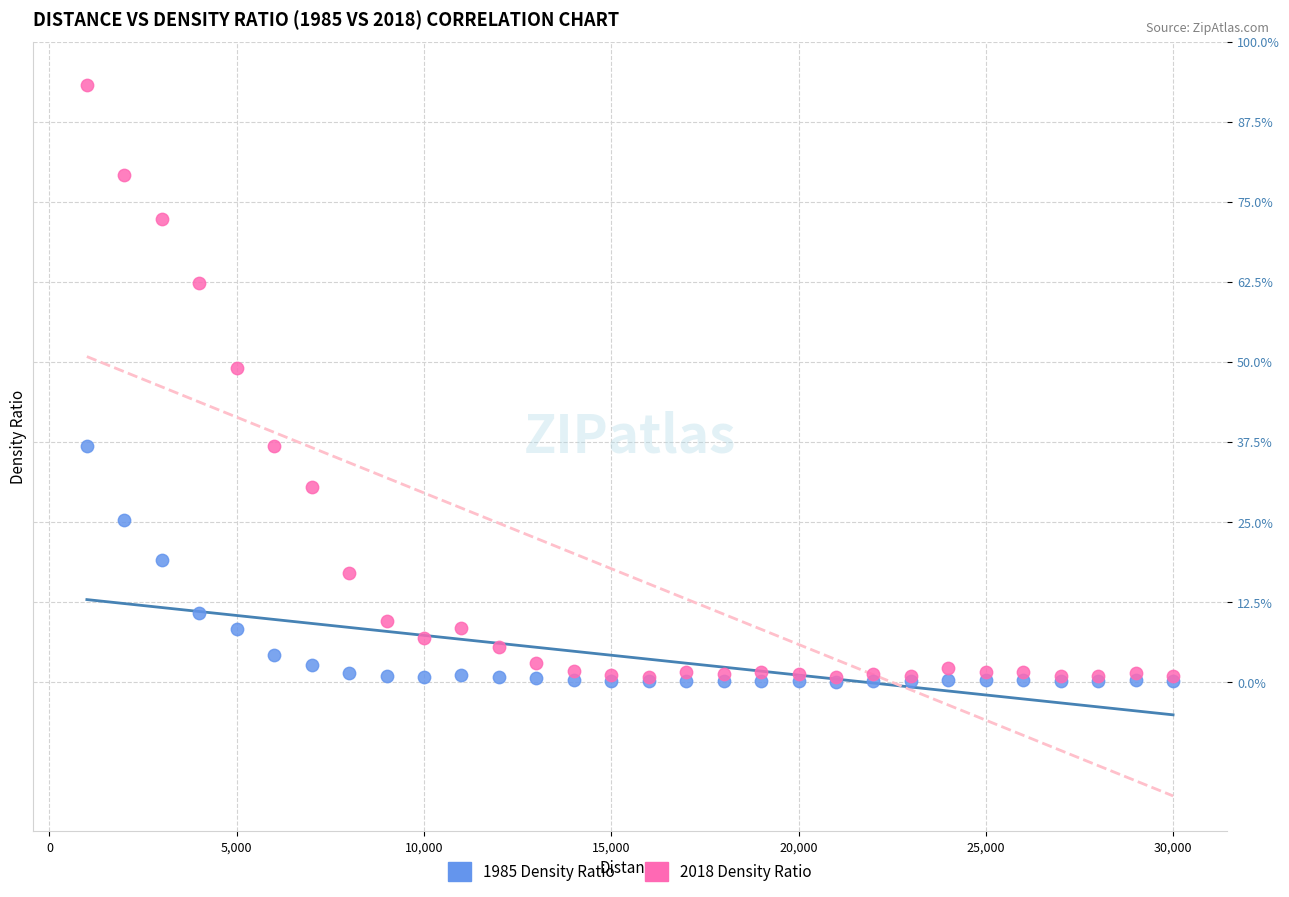

Which series has the widest spread of Y values?

2018 Density Ratio